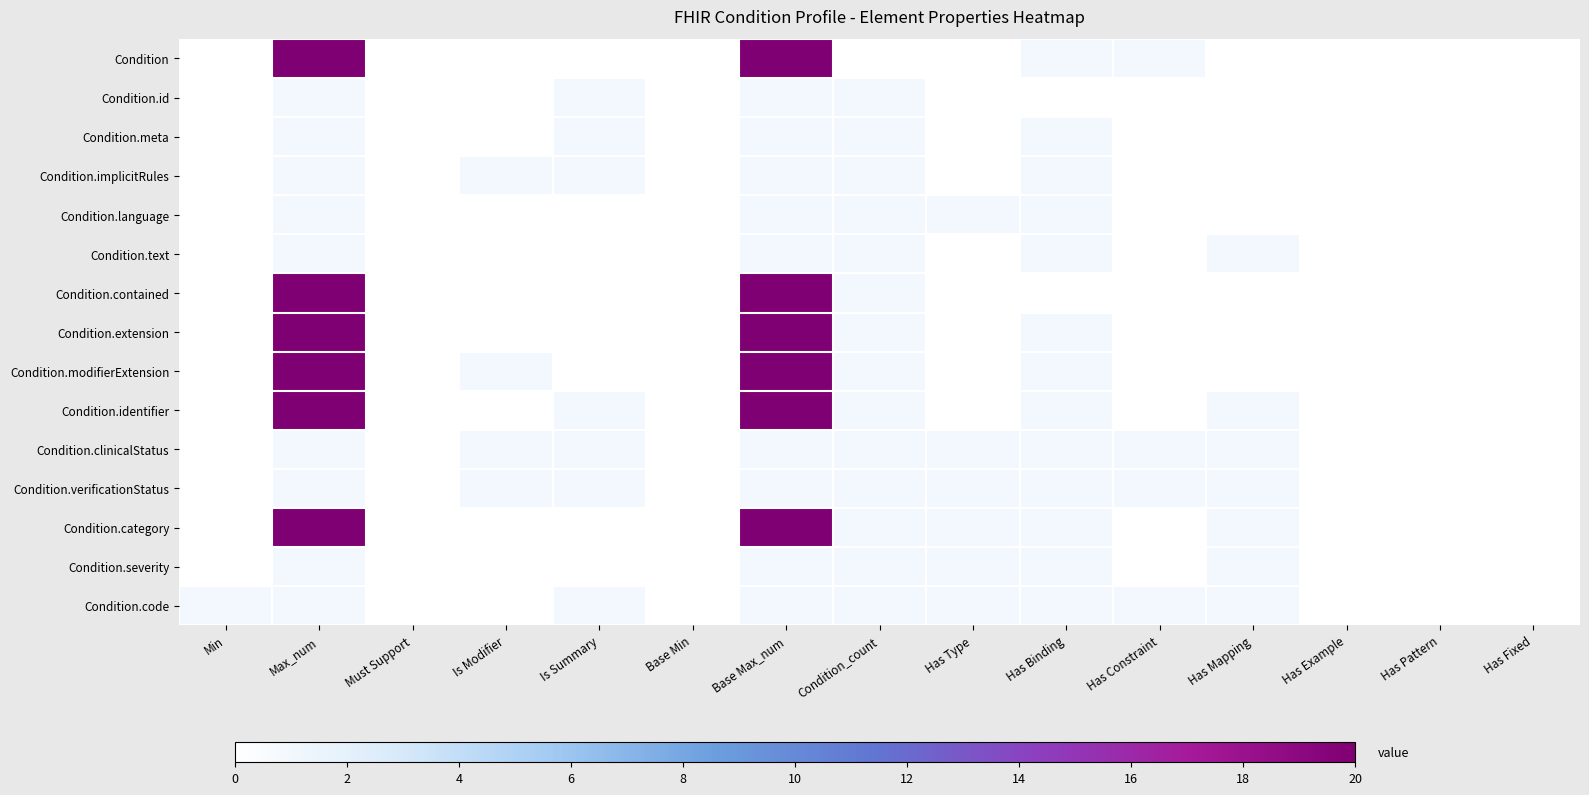

How many series are shown in this chart?

15